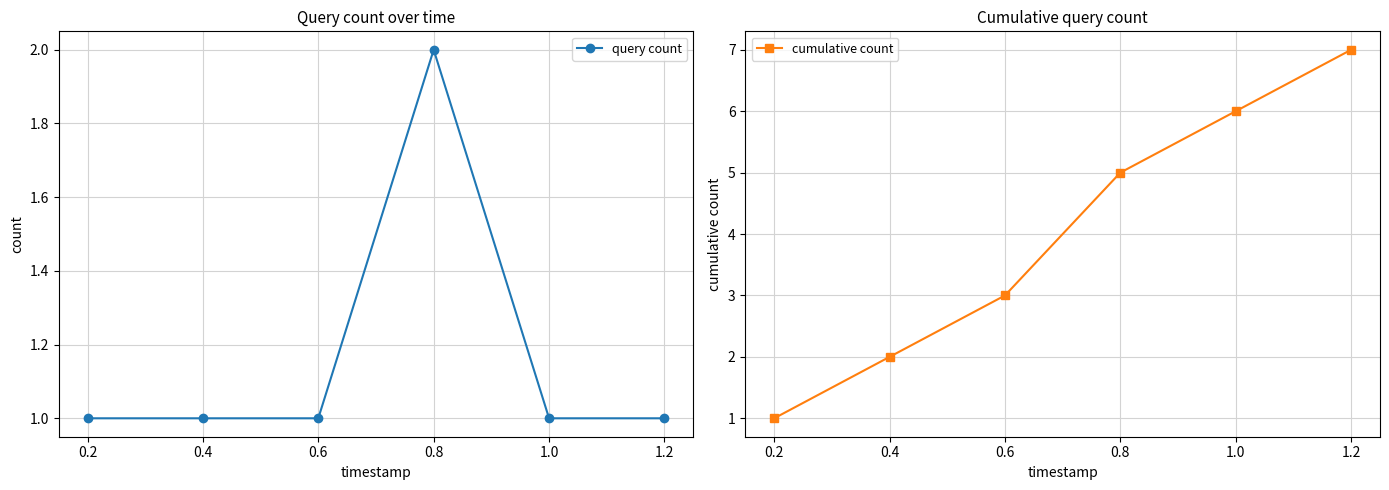

What are all the series names shown in the legend?

query count, cumulative count